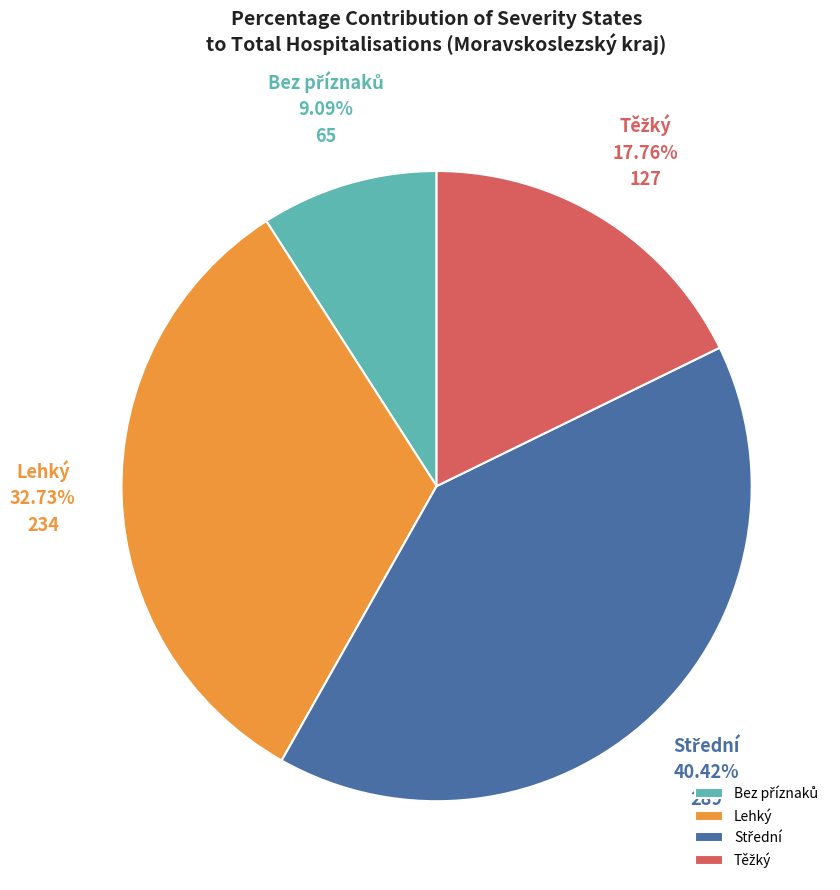

Is there a majority slice in this chart?

No